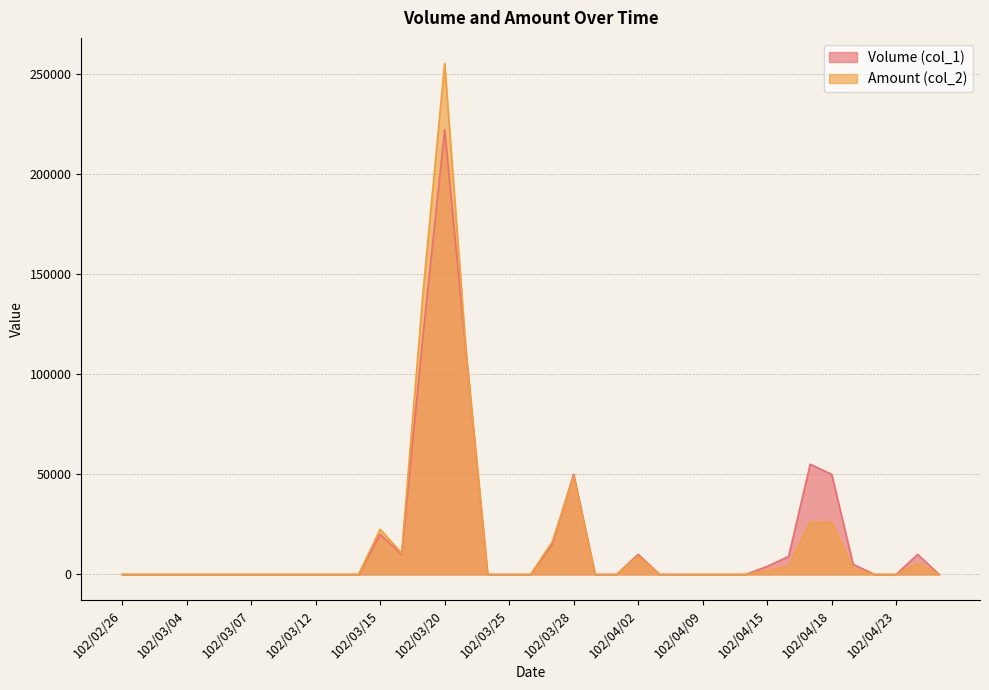

How many lines are shown in the chart?

2